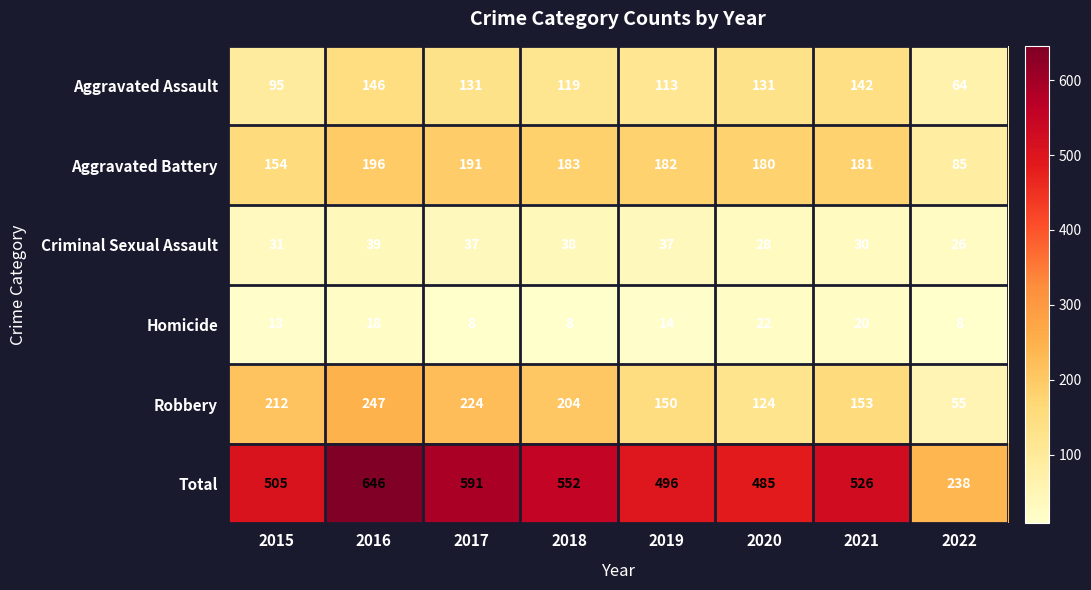

Count the number of data series in this chart.

6